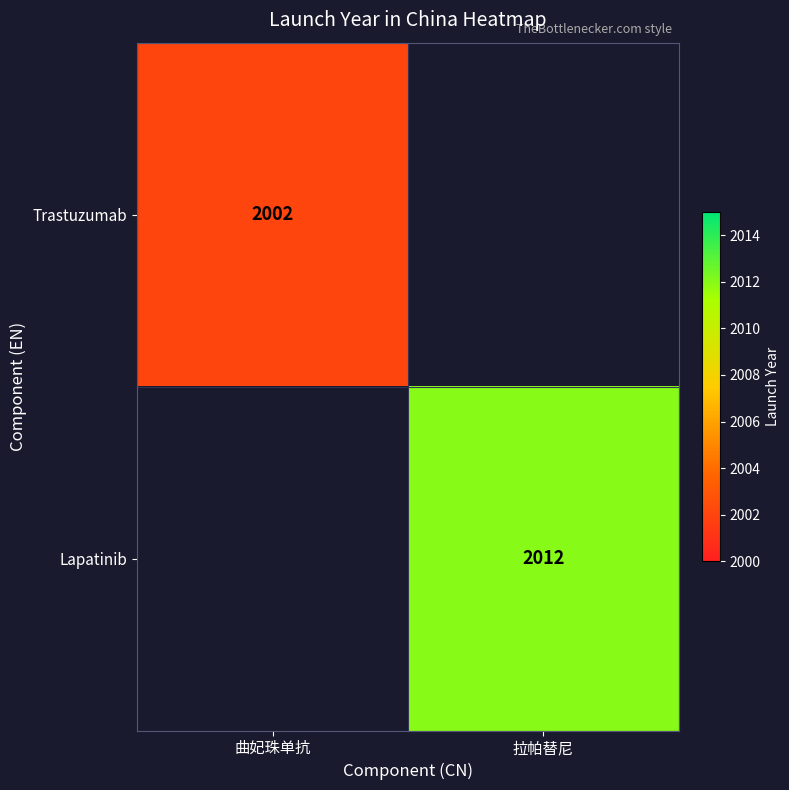

The Trastuzumab series shows 3440 at 曲妃珠单抗. True or false?

False